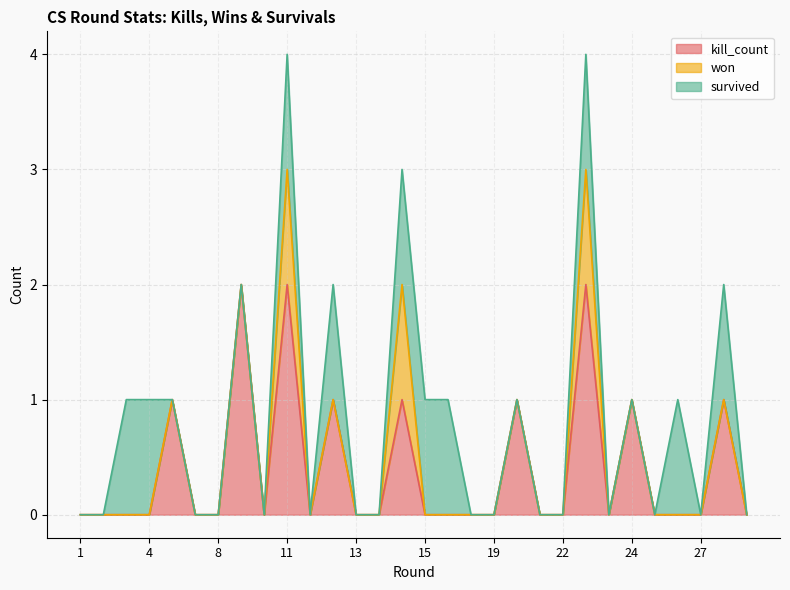

True or false: kill_count has a value of 0 at 22.

True